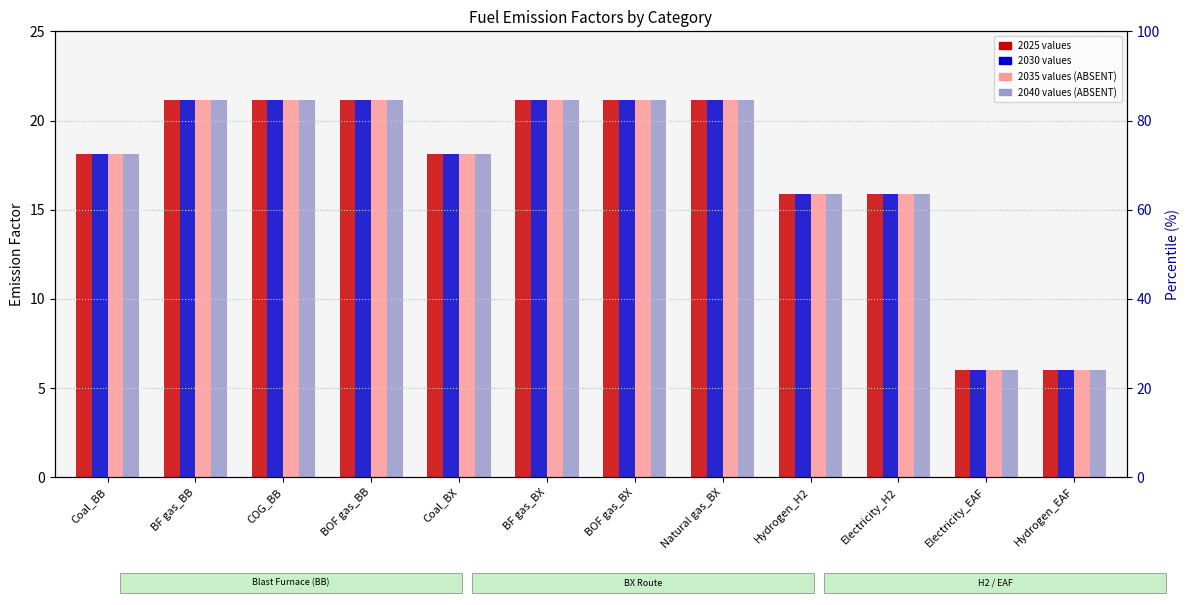

Reading left to right, extract all data points from this chart.

2025: Coal_BB=18.1	BF gas_BB=21.2	COG_BB=21.2	BOF gas_BB=21.2	Coal_BX=18.1	BF gas_BX=21.2	BOF gas_BX=21.2	Natural gas_BX=21.2	Hydrogen_H2=15.9	Electricity_H2=15.9	Electricity_EAF=6.0	Hydrogen_EAF=6.0
2030: Coal_BB=18.1	BF gas_BB=21.2	COG_BB=21.2	BOF gas_BB=21.2	Coal_BX=18.1	BF gas_BX=21.2	BOF gas_BX=21.2	Natural gas_BX=21.2	Hydrogen_H2=15.9	Electricity_H2=15.9	Electricity_EAF=6.0	Hydrogen_EAF=6.0
2035: Coal_BB=18.1	BF gas_BB=21.2	COG_BB=21.2	BOF gas_BB=21.2	Coal_BX=18.1	BF gas_BX=21.2	BOF gas_BX=21.2	Natural gas_BX=21.2	Hydrogen_H2=15.9	Electricity_H2=15.9	Electricity_EAF=6.0	Hydrogen_EAF=6.0
2040: Coal_BB=18.1	BF gas_BB=21.2	COG_BB=21.2	BOF gas_BB=21.2	Coal_BX=18.1	BF gas_BX=21.2	BOF gas_BX=21.2	Natural gas_BX=21.2	Hydrogen_H2=15.9	Electricity_H2=15.9	Electricity_EAF=6.0	Hydrogen_EAF=6.0